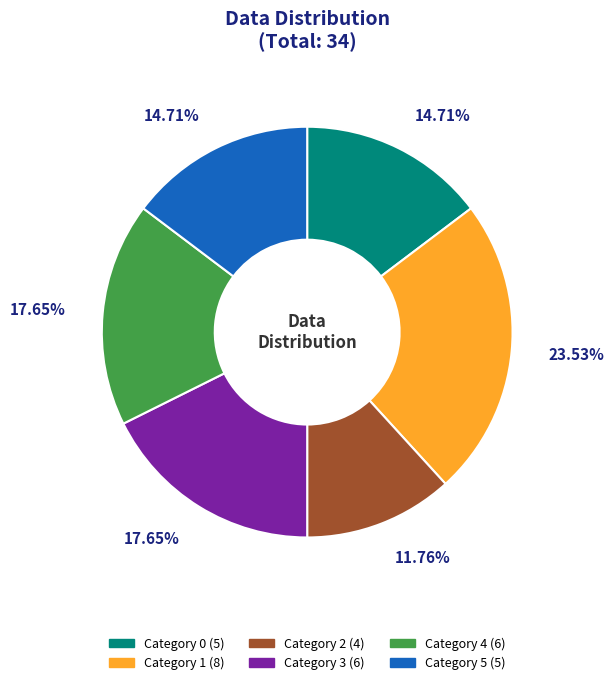

Is there any slice that represents more than half of the pie?

No